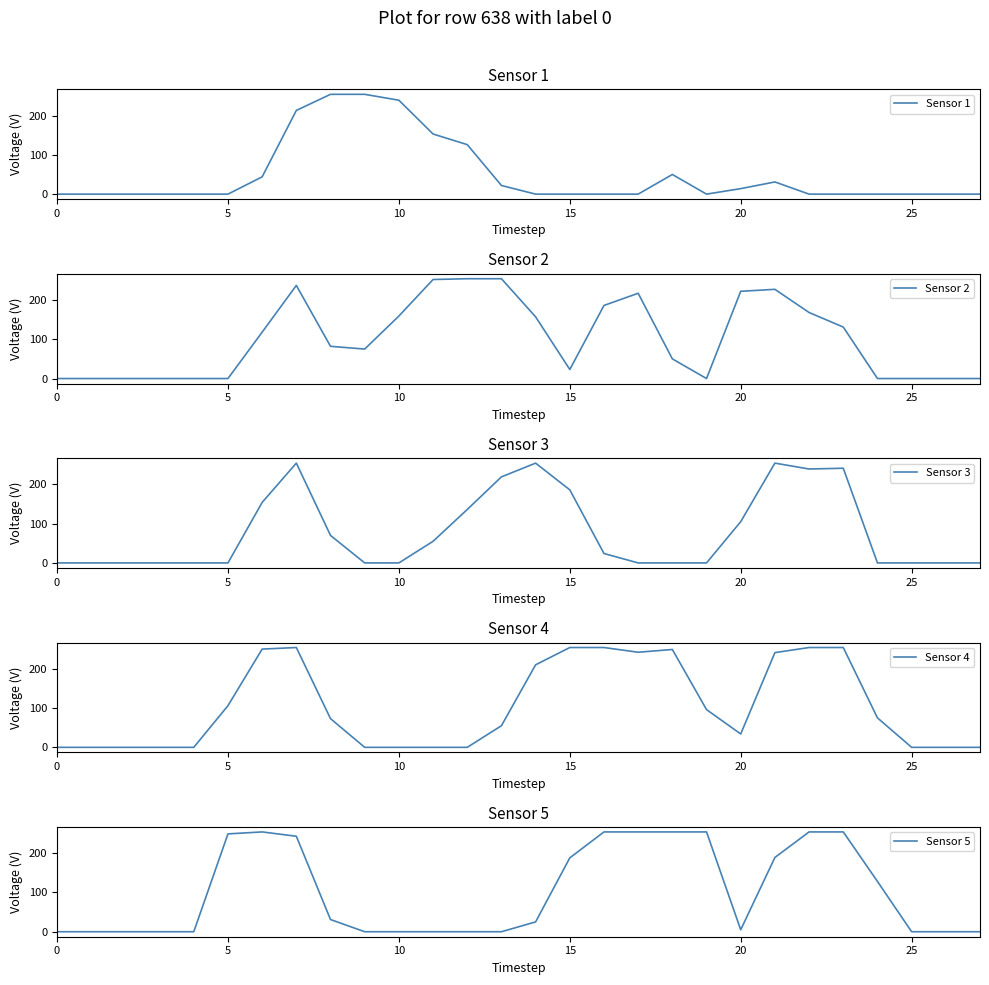

The Sensor 3 series shows 0 at 9. True or false?

True